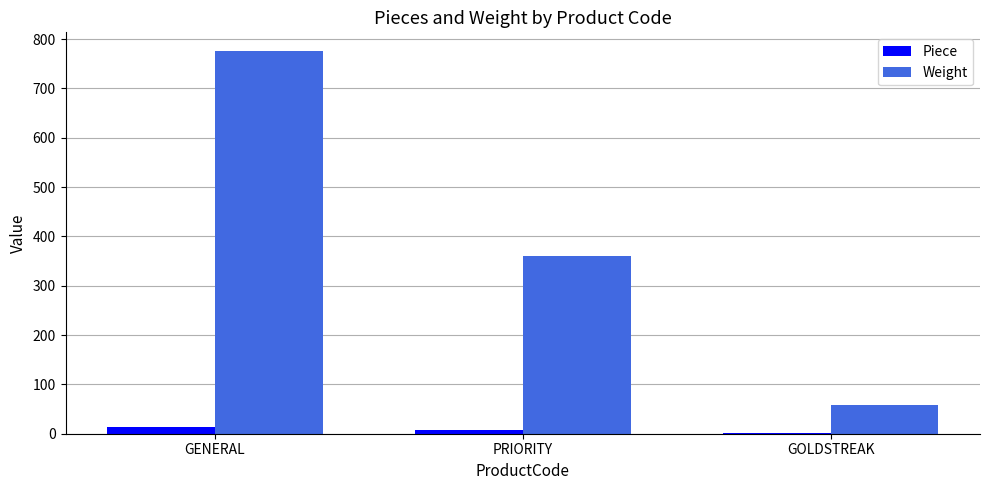

Which series changed the most between GENERAL and GOLDSTREAK?

Weight